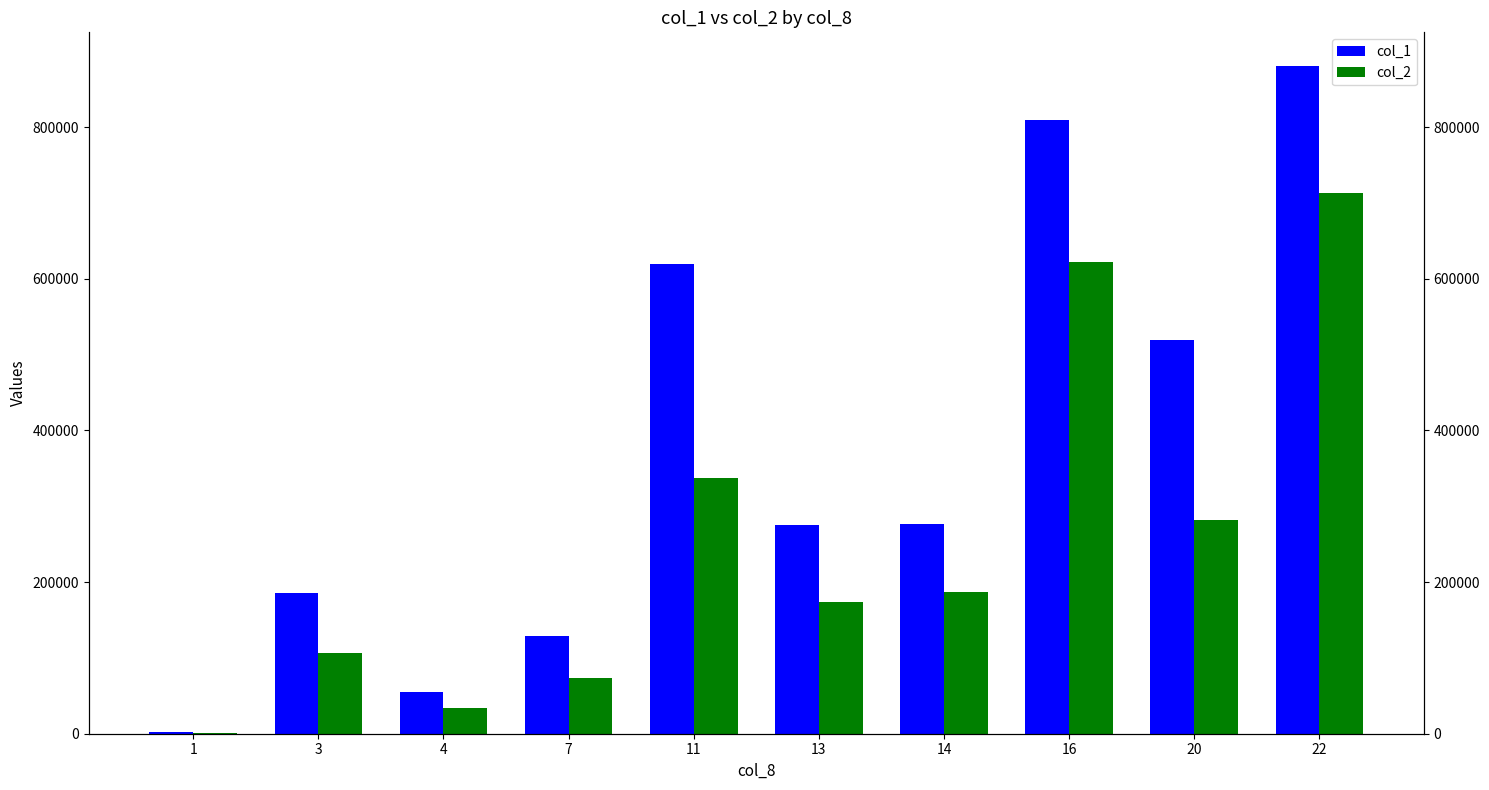

Which series changed the most between 1 and 3?

col_1